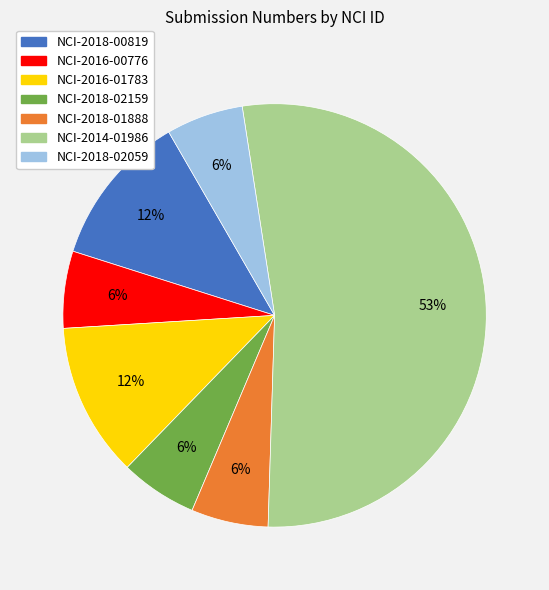

To the nearest percent, what is the difference between the largest and smallest slice percentages?

47%